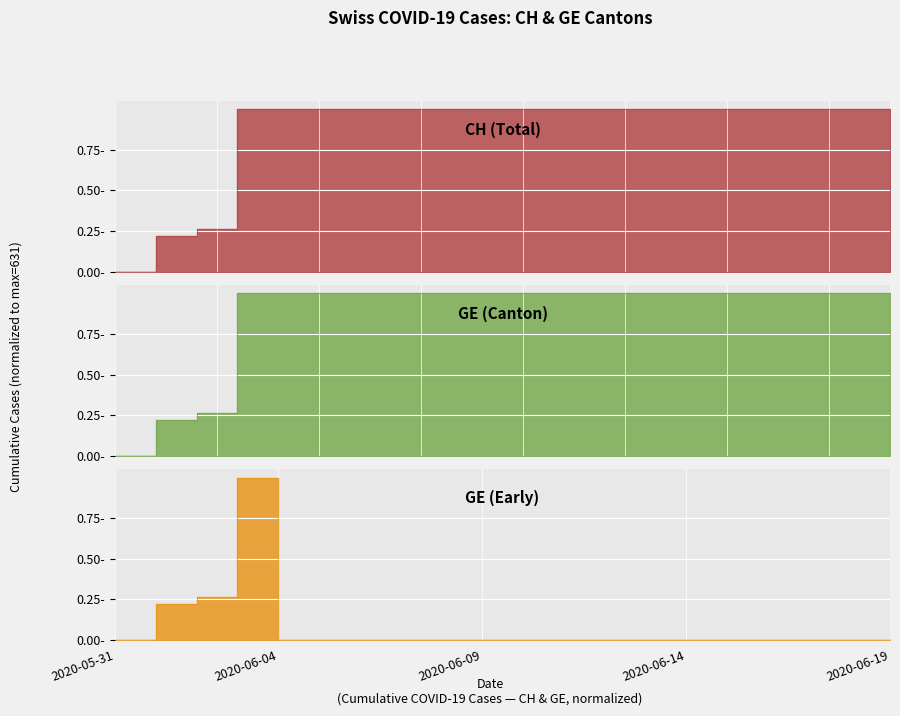

Between 2020-06-15 and 2020-06-11, which is larger?

2020-06-15